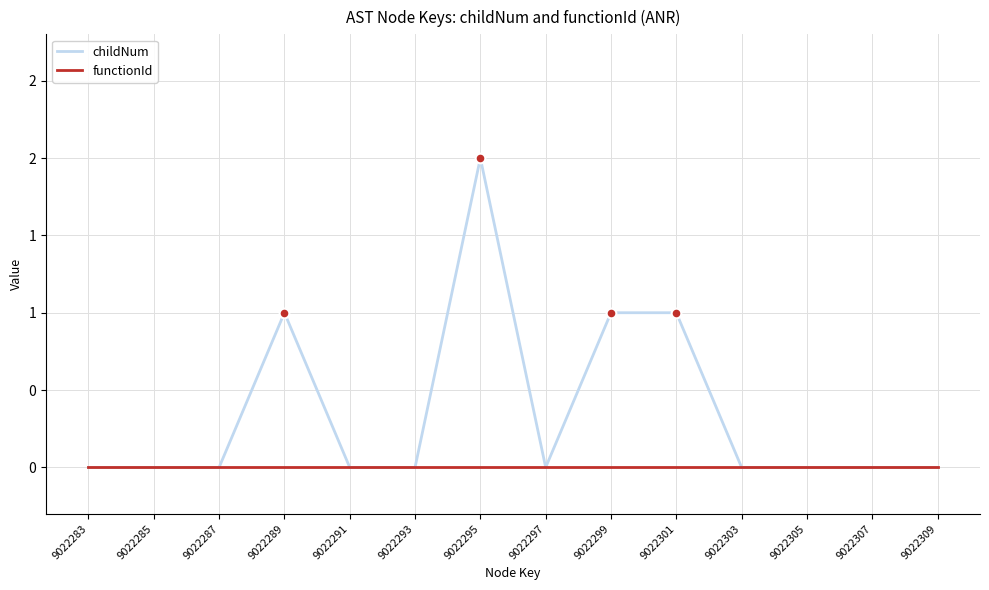

Which series has the largest total across all categories?

childNum